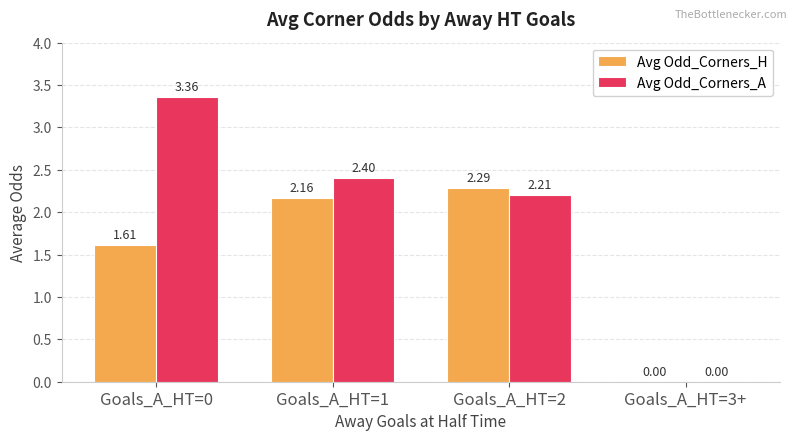

What is the sum of the Avg Odd_Corners_A values at Goals_A_HT=0 and Goals_A_HT=1?

5.8